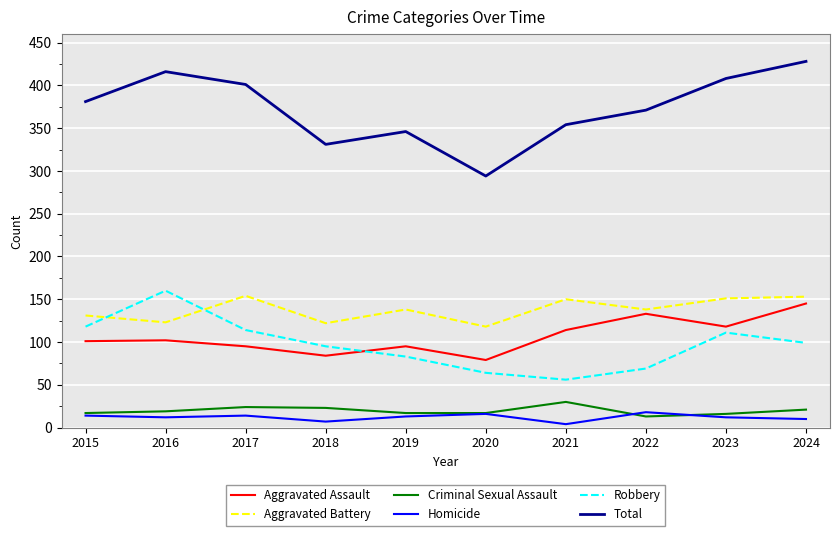

What is the smallest value displayed?

4